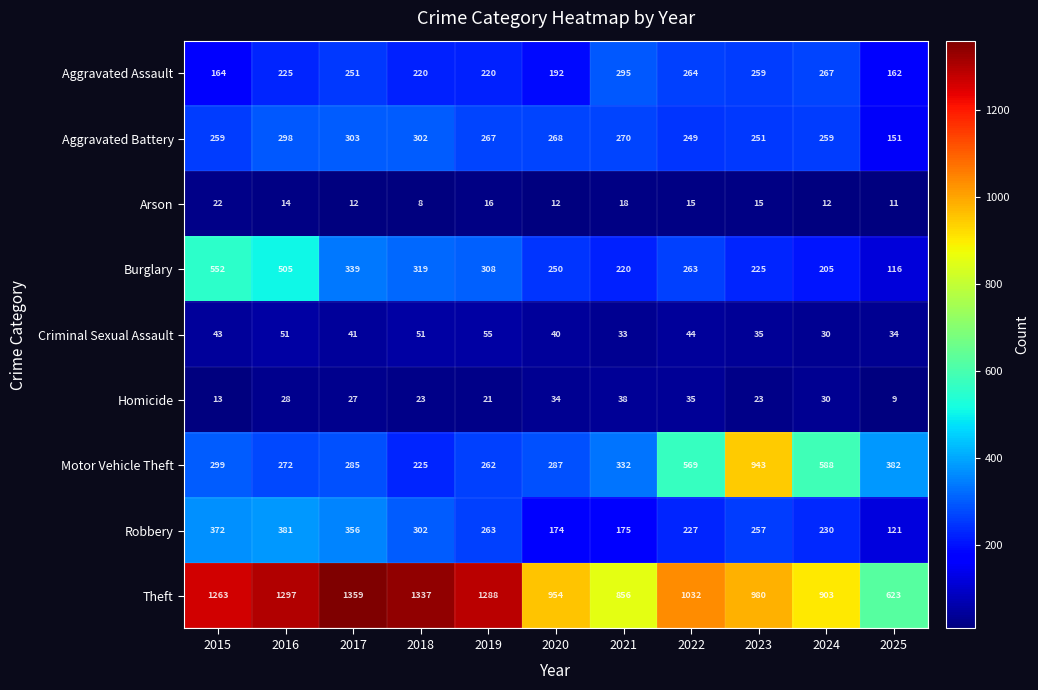

What is the smallest value displayed?

8